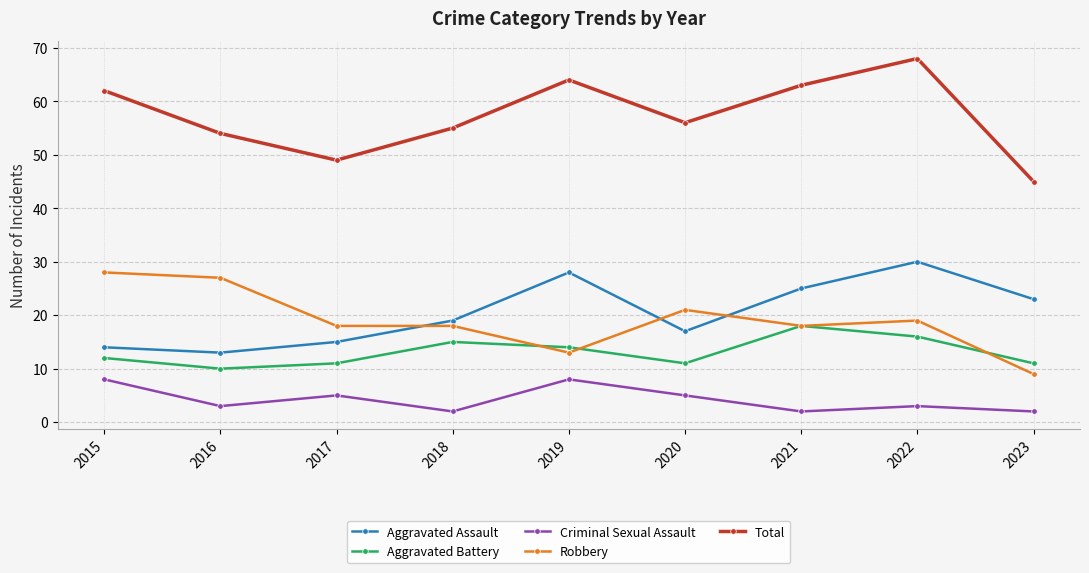

What is the difference between the maximum and minimum values in the Robbery series?

19